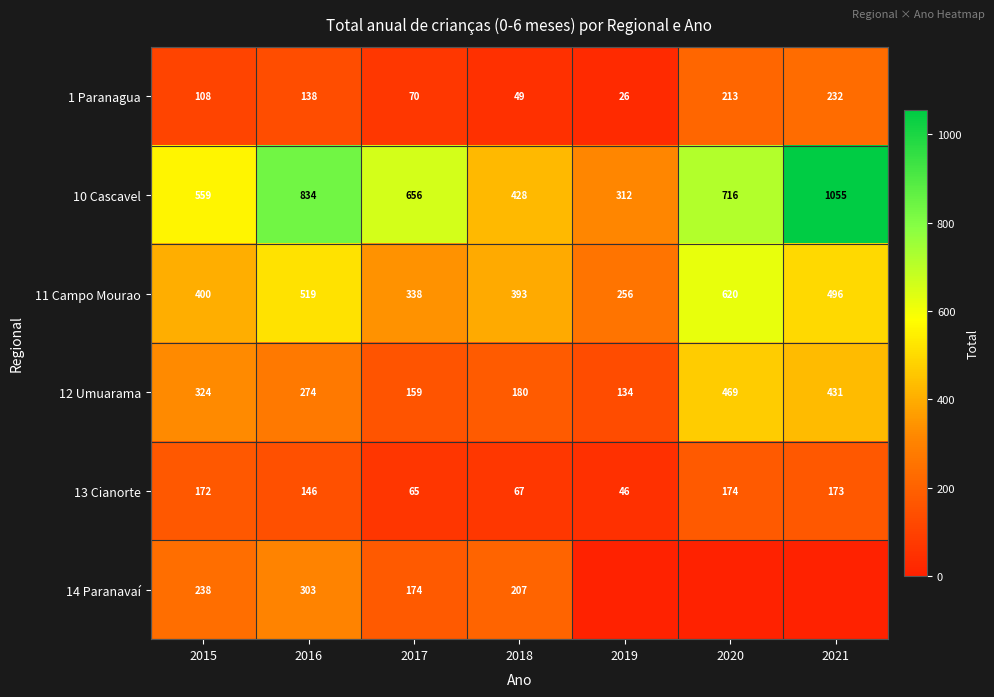

What is the average value of the 1 Paranagua series?

119